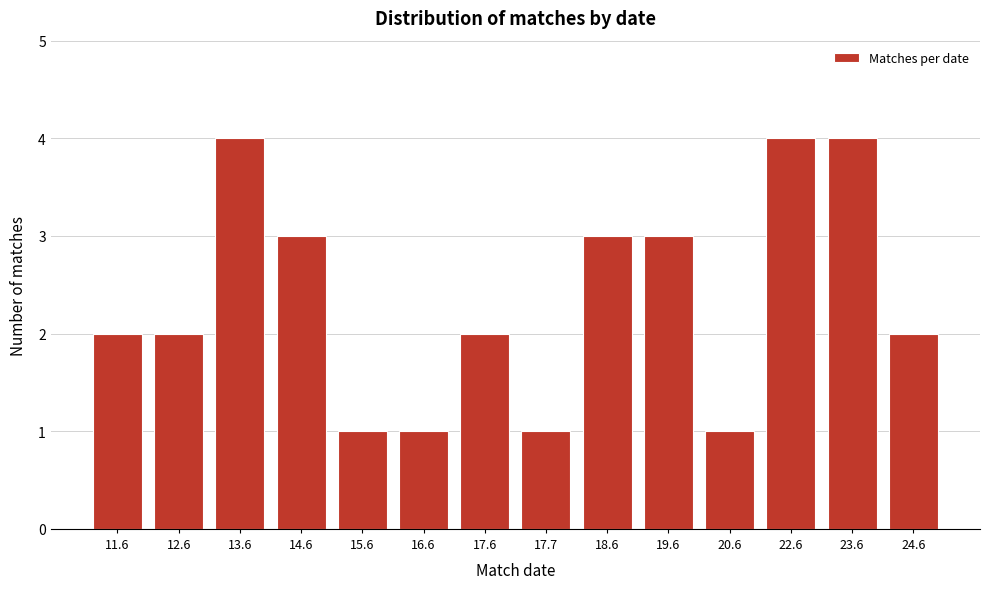

Reading left to right, what are all the values shown in this chart?

2	2	4	3	1	1	2	1	3	3	1	4	4	2